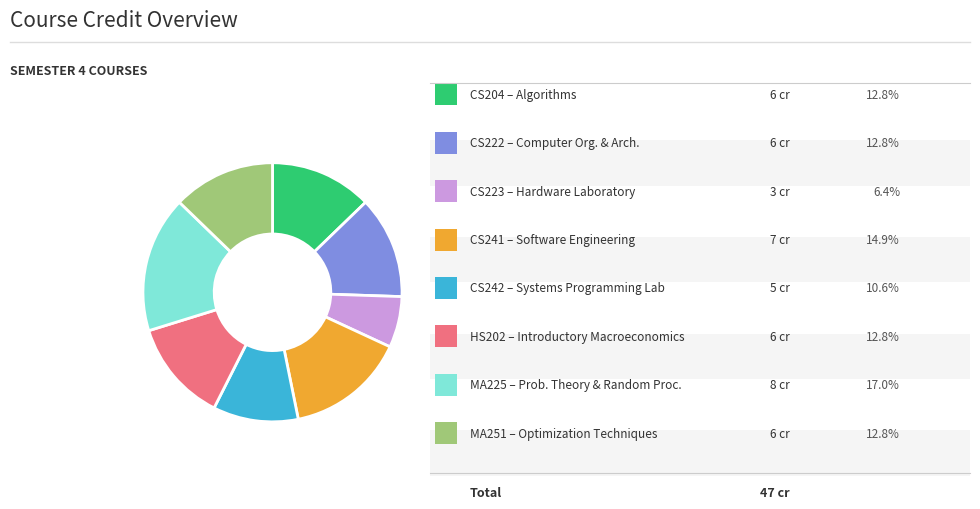

How many segments does this pie chart have?

8